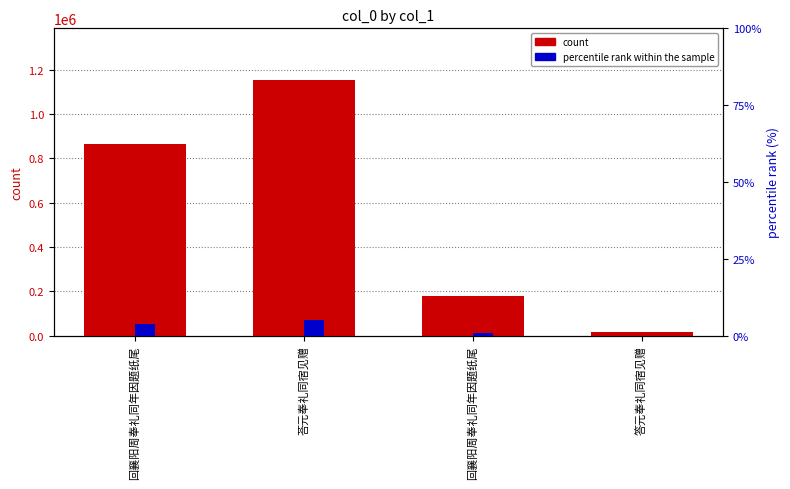

How many col_0 values are between 177963 and 1155441?

3